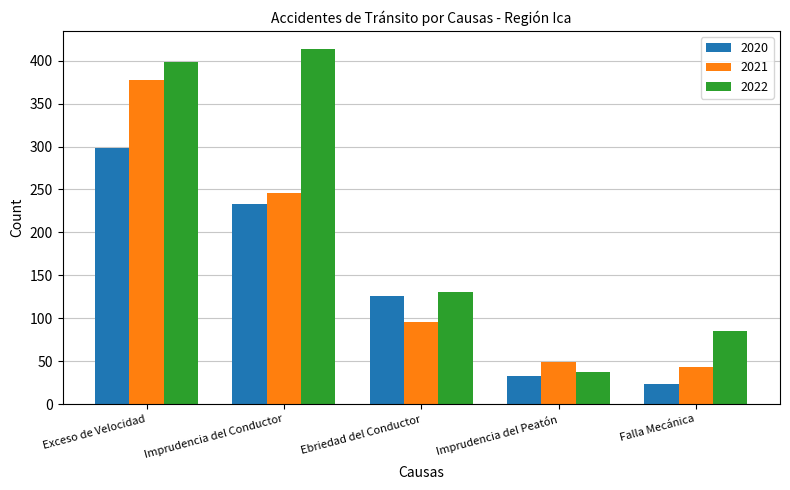

What are all the series names shown in the legend?

2020, 2021, 2022